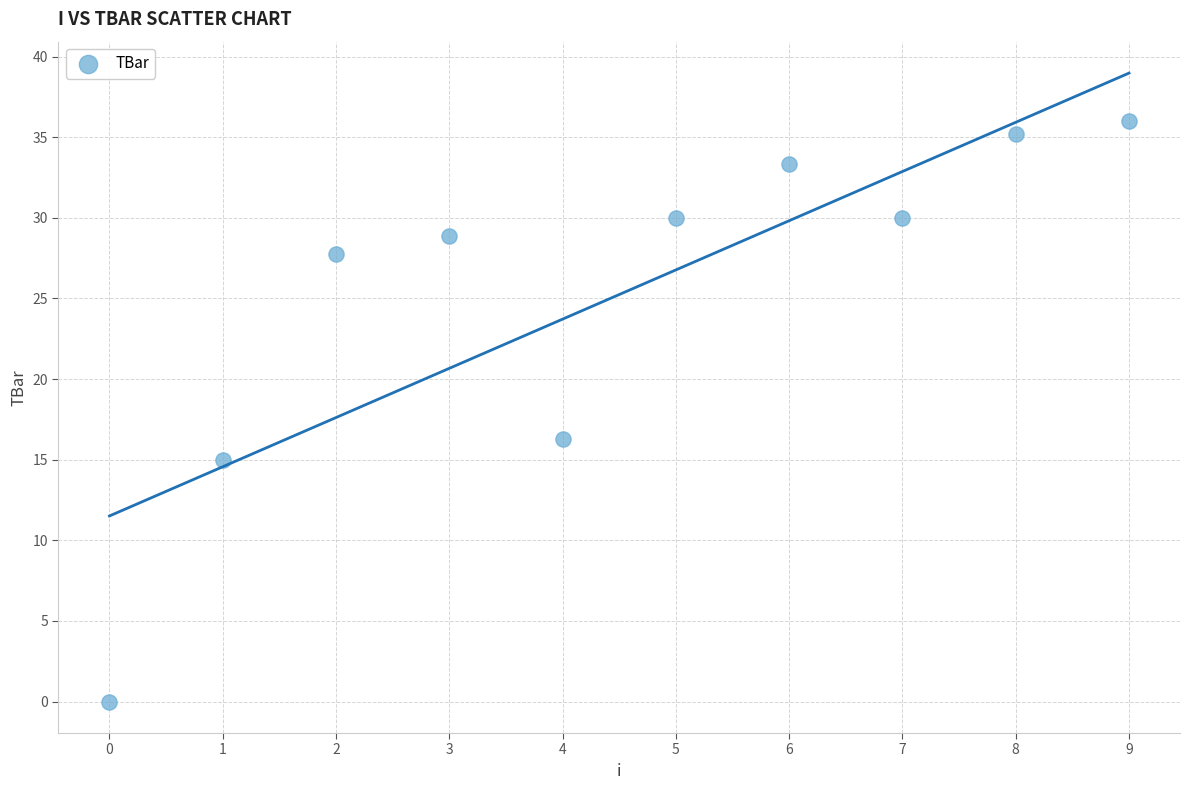

What is the range of Y values (max minus min)?

36.0